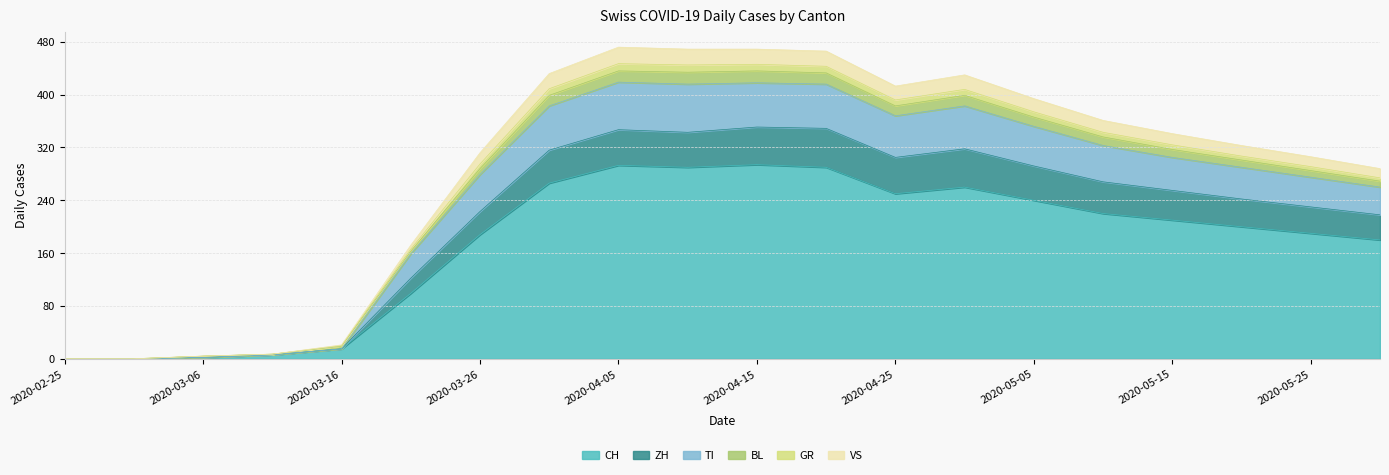

What are all the series names shown in the legend?

CH, ZH, TI, BL, GR, VS